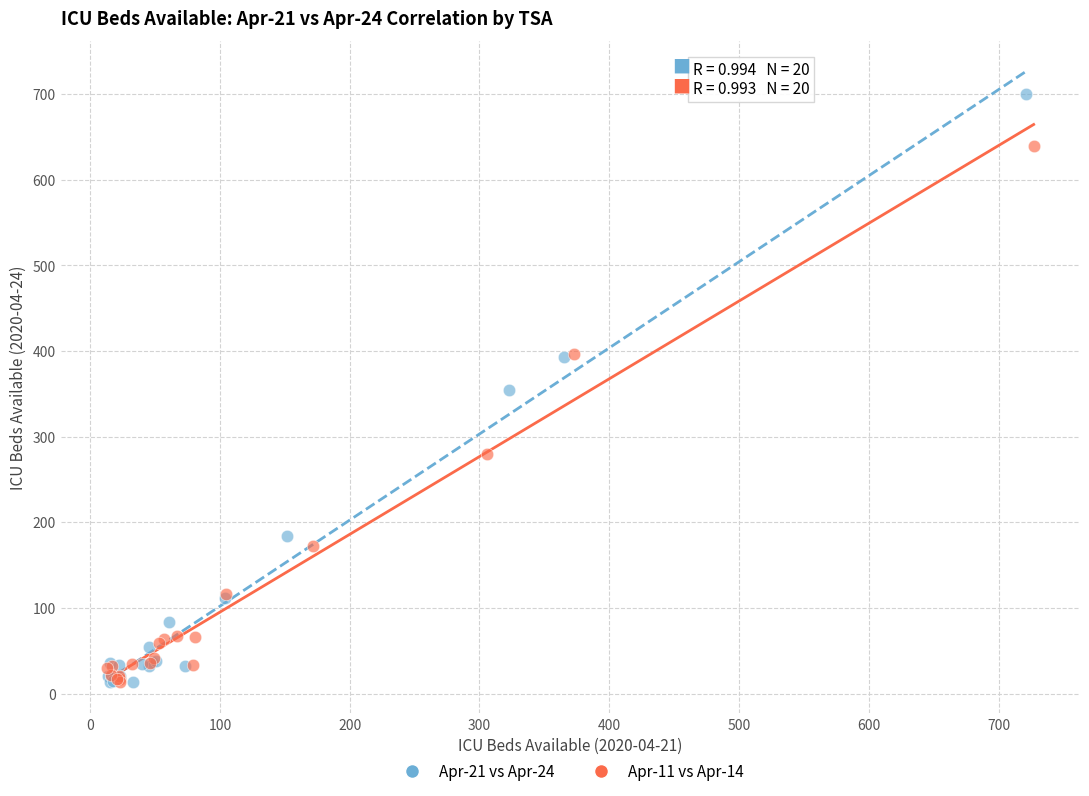

Which series has the largest Y range (max minus min)?

Apr-21 vs Apr-24